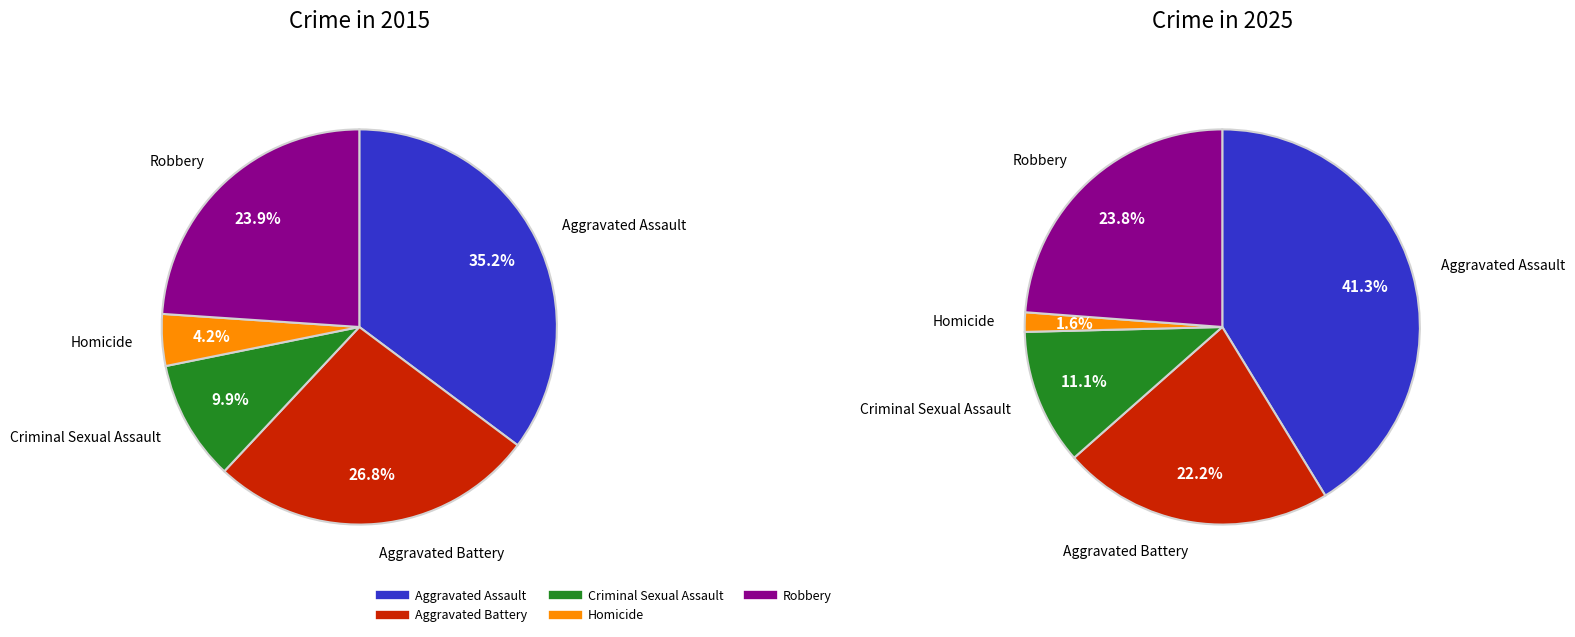

What percentage is the Homicide slice, to the nearest percent?

4%